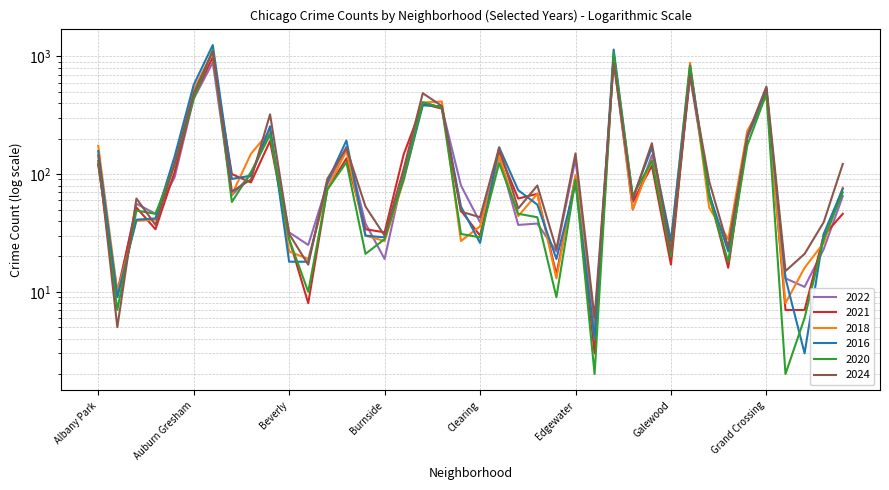

What is the label of the 19th point from the left?

Chicago Lawn